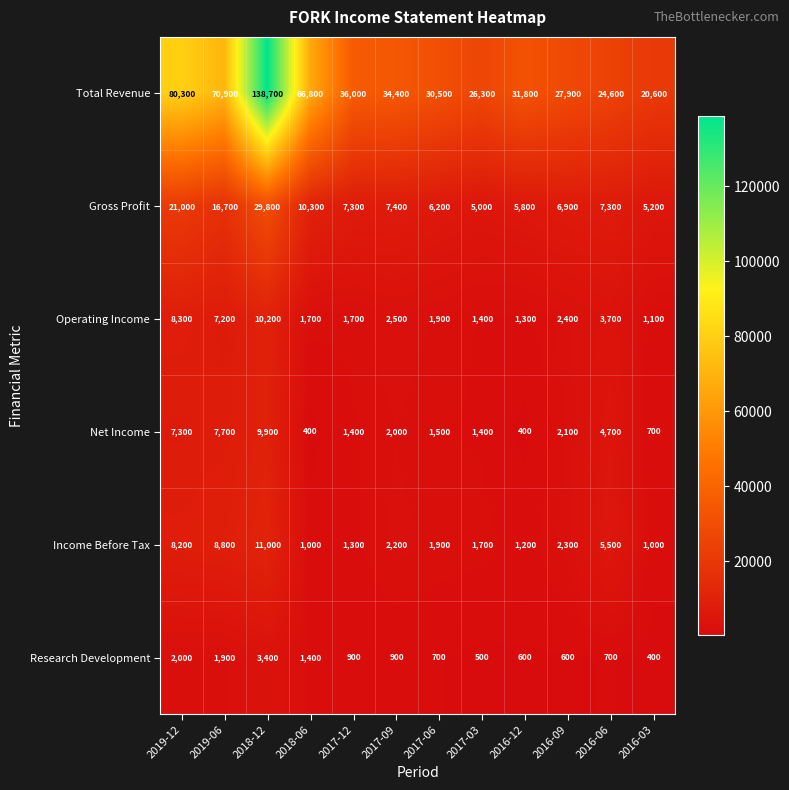

At which category is the sum across all series the highest?

2018-12